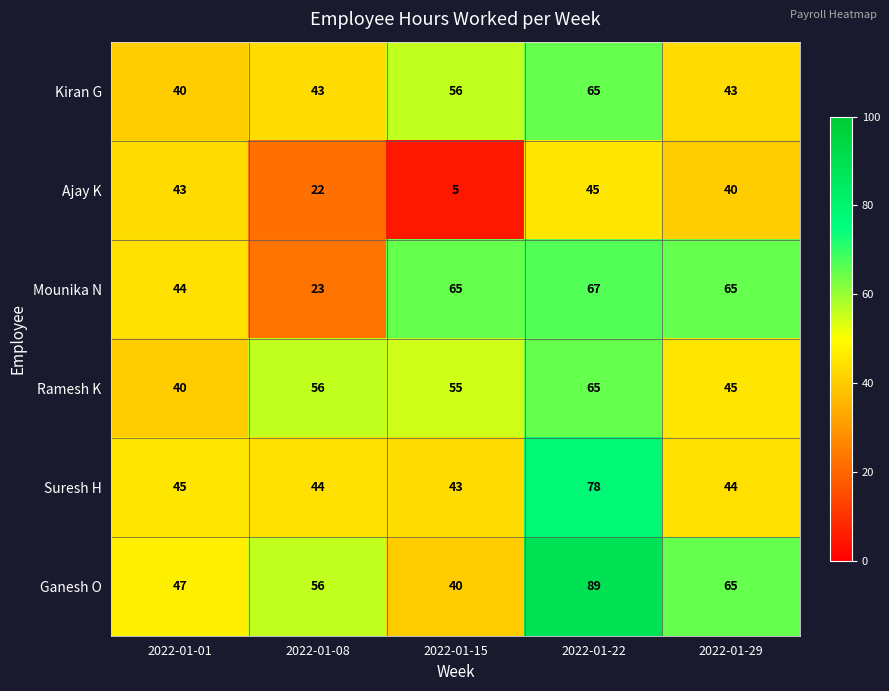

Is it true that Ramesh K equals 40 at 2022-01-01?

True